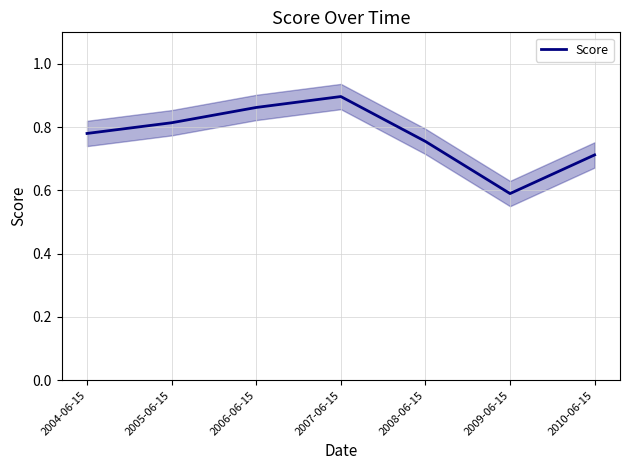

What is the minimum value shown in the chart?

0.6